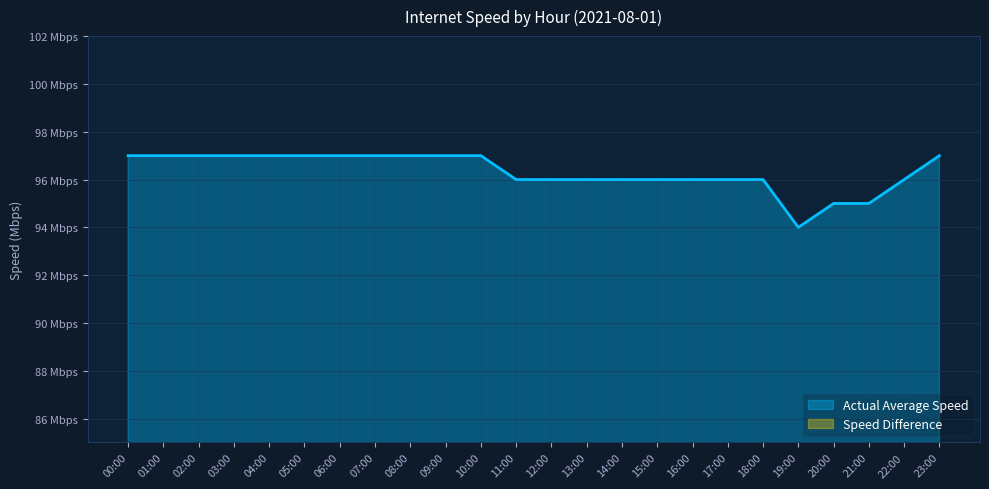

At which label does Speed Difference reach its minimum?

00:00